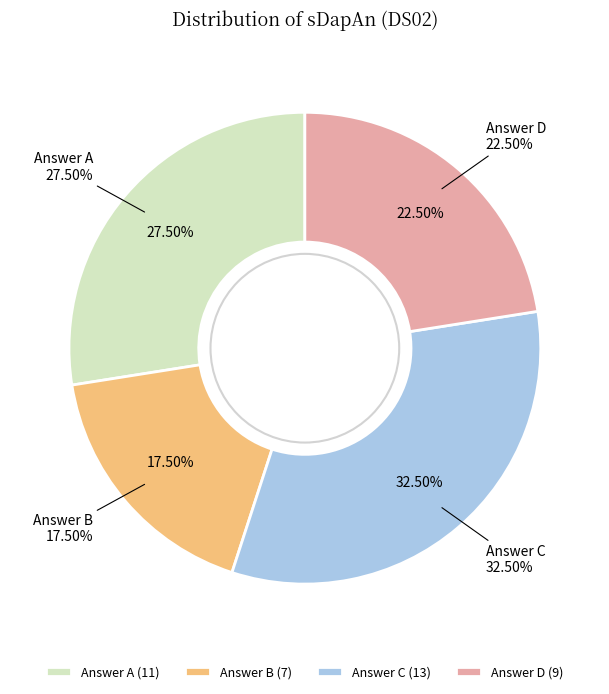

What is the smallest slice in the pie chart?

B